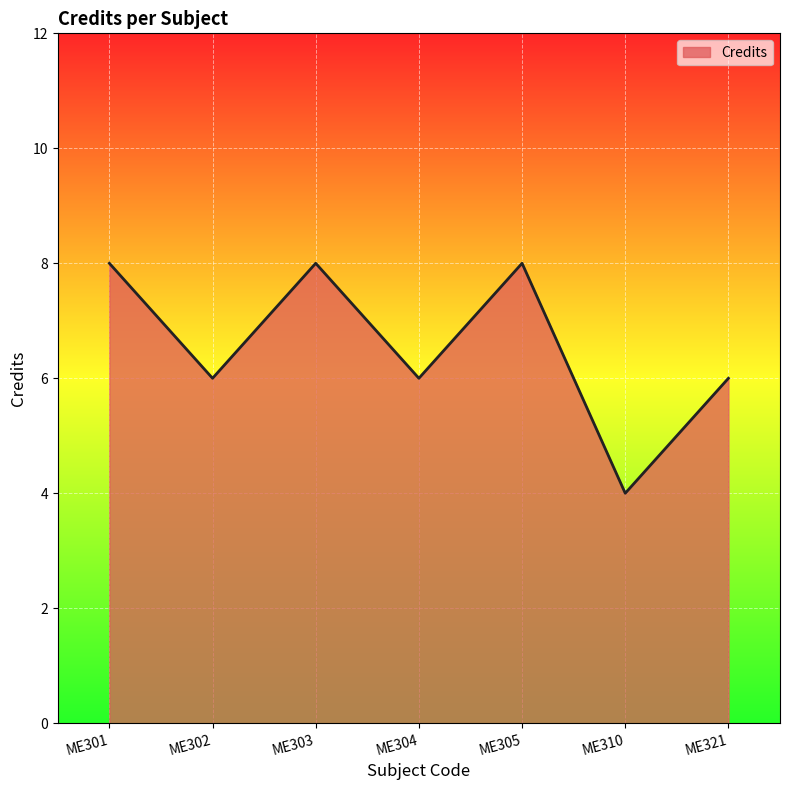

What is the sum of all values?

46